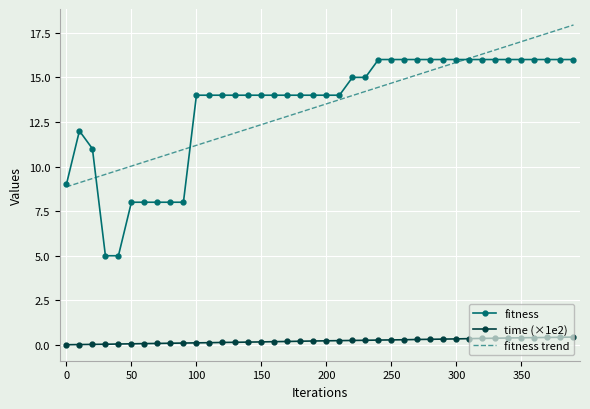

True or false: time (×1e2) and fitness trend intersect in this chart.

False